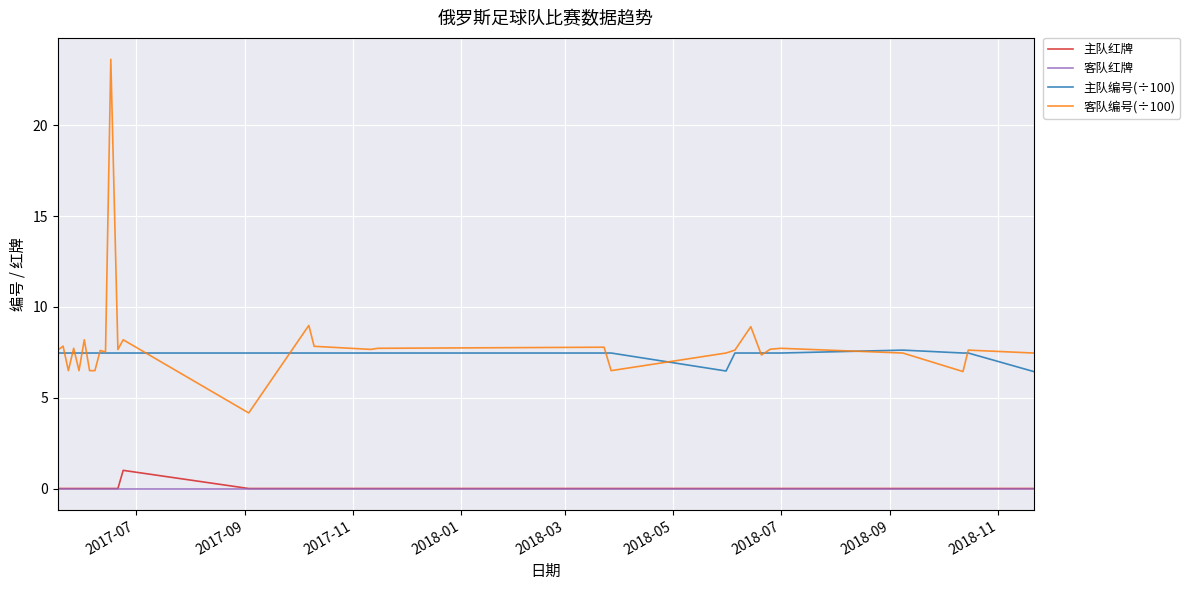

List the series in order of their peak value, lowest first.

客队红牌, 主队红牌, 主队编号(÷100), 客队编号(÷100)